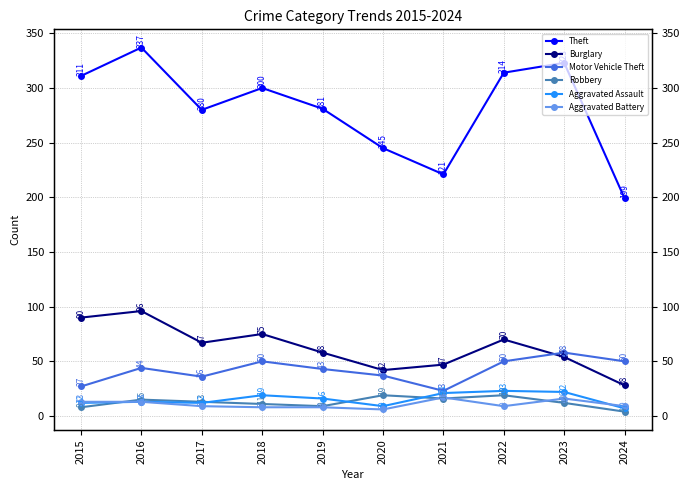

List the series in order of their peak value, highest first.

Theft, Burglary, Motor Vehicle Theft, Aggravated Assault, Robbery, Aggravated Battery